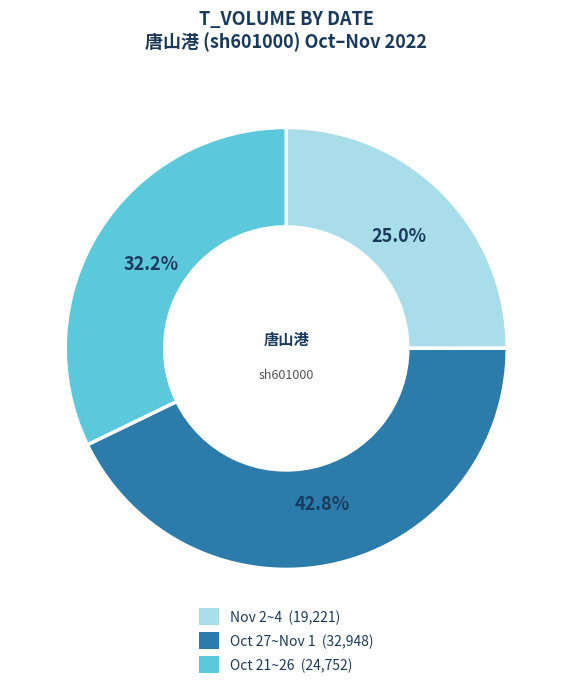

Is there any slice that represents more than half of the pie?

No